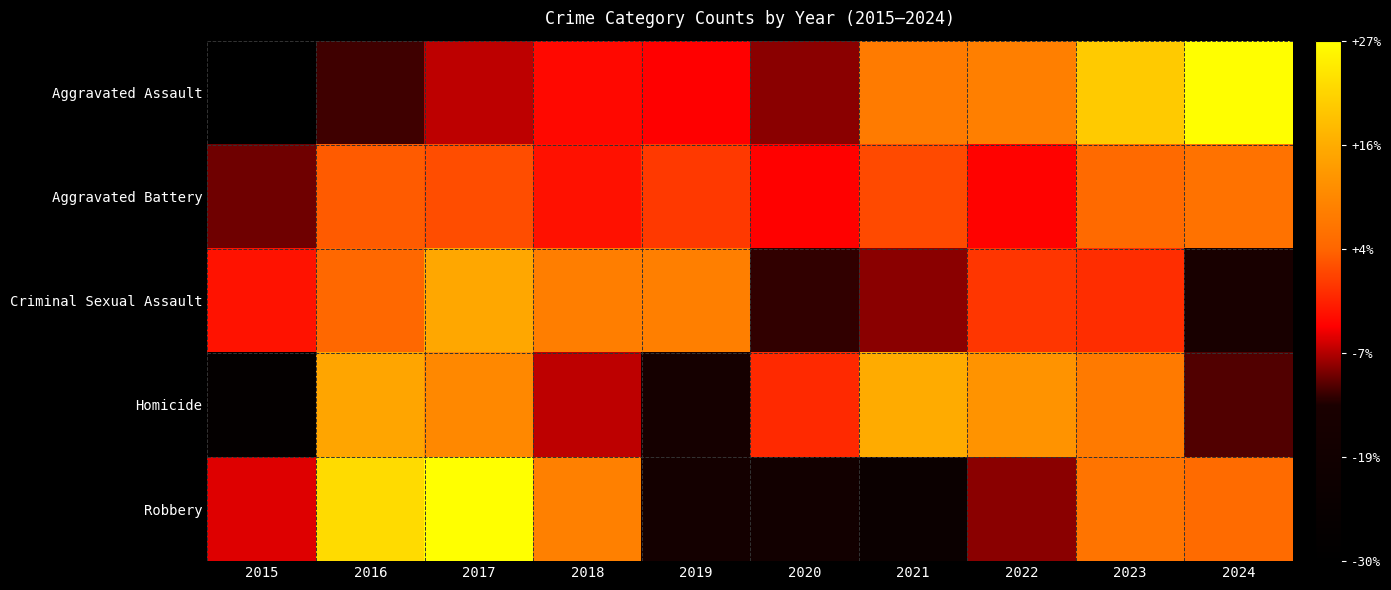

Rank the series at 2020 from lowest to highest value.

Robbery, Criminal Sexual Assault, Aggravated Assault, Aggravated Battery, Homicide